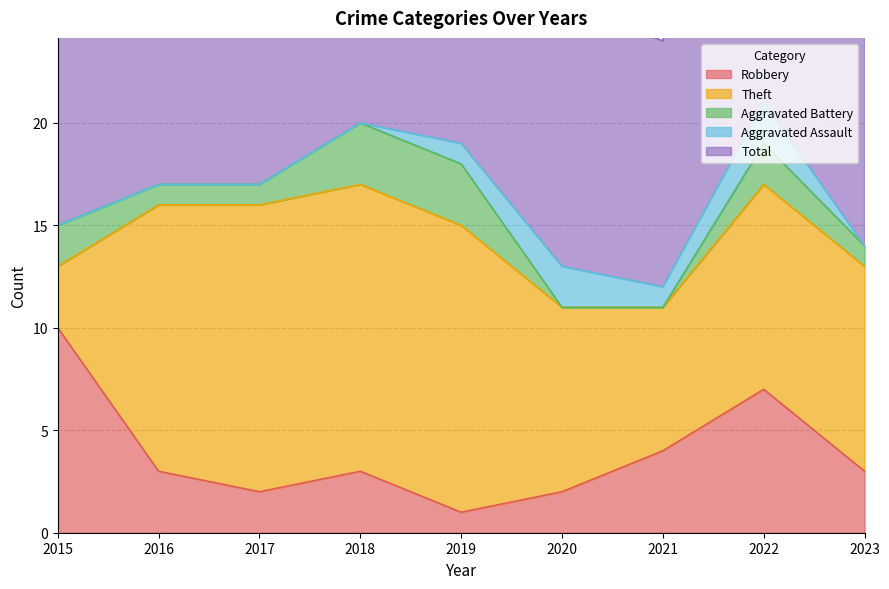

What is the highest value of the Theft series?

14